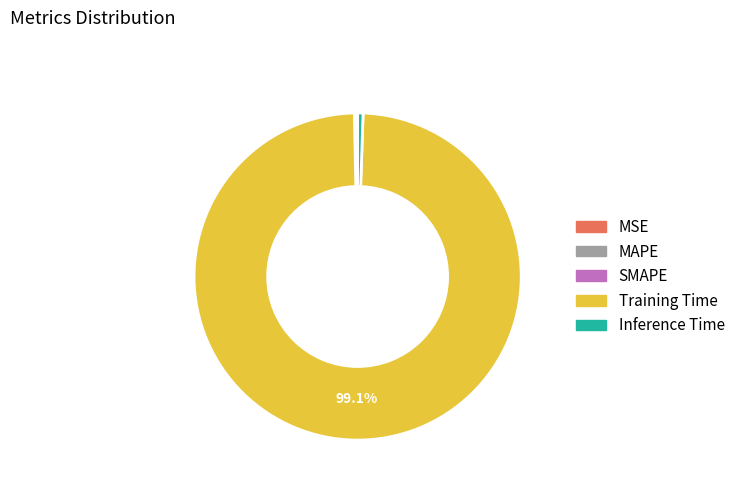

Which slice is the largest?

Training Time